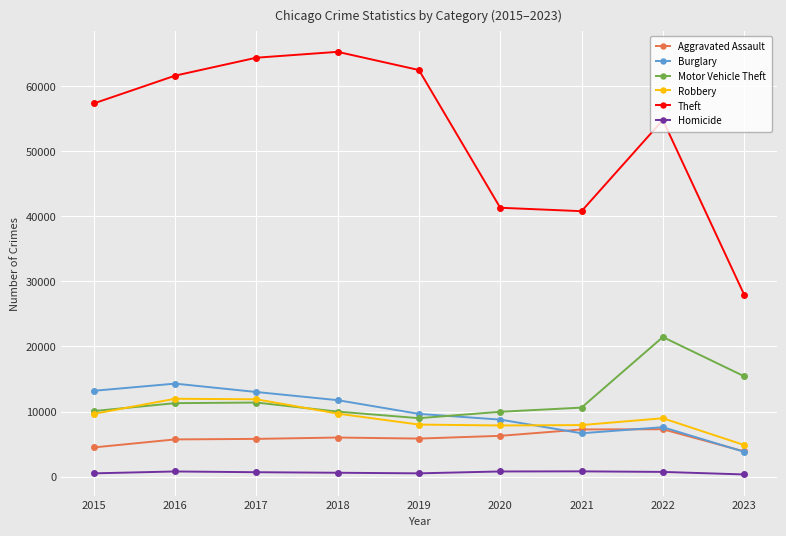

In Aggravated Assault, how many points are higher than both neighbors (excluding endpoints)?

2